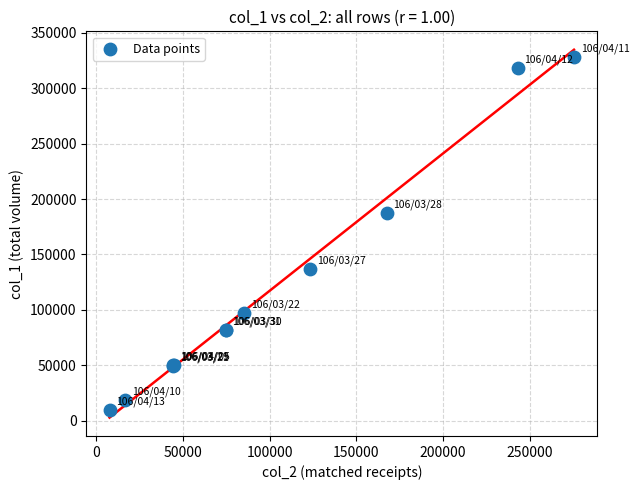

What Y value in the scatter plot is closest to 169000?

187000